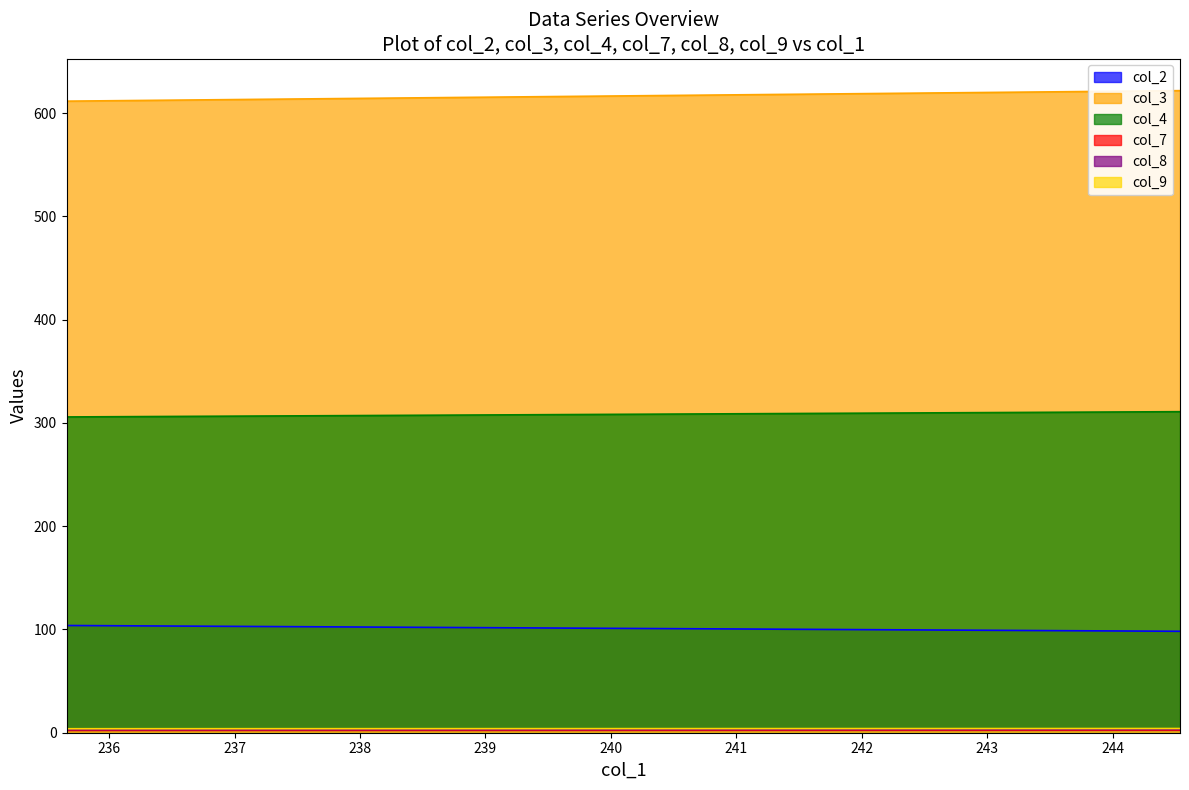

Which series has the largest total across all categories?

col_3